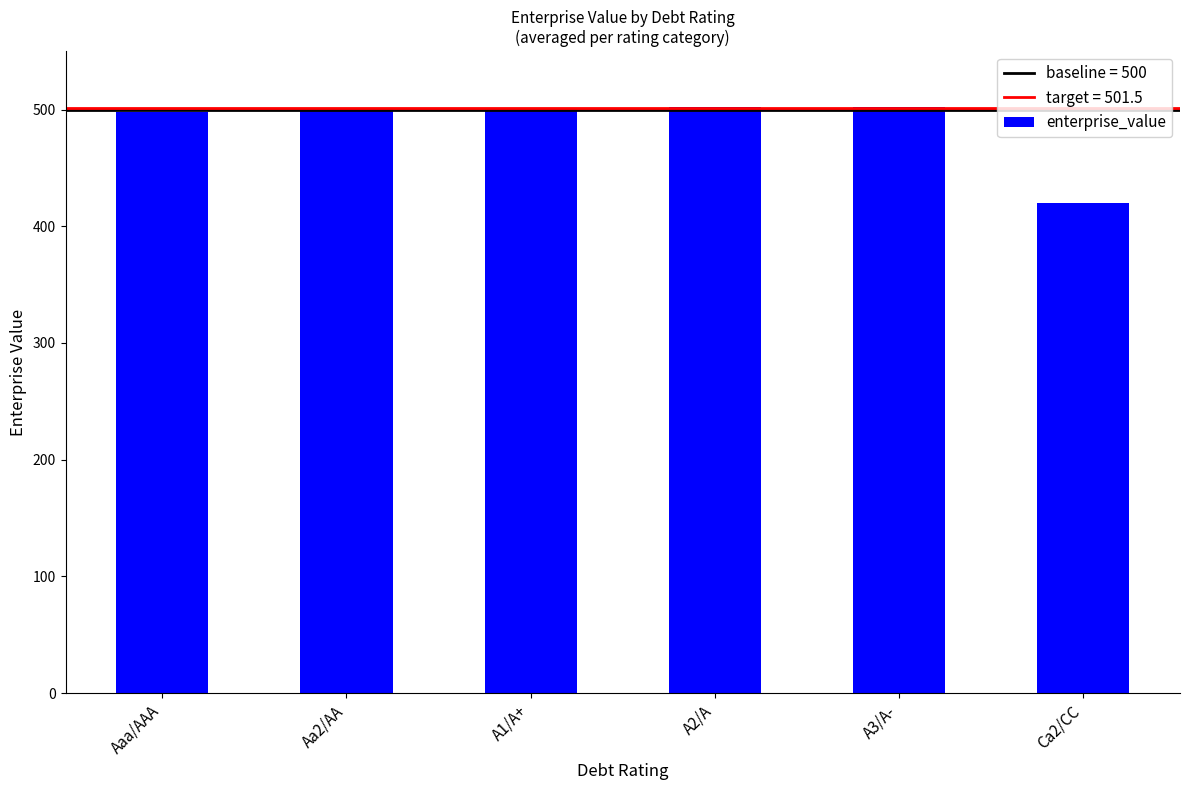

What value does the data have at Ca2/CC?

419.5